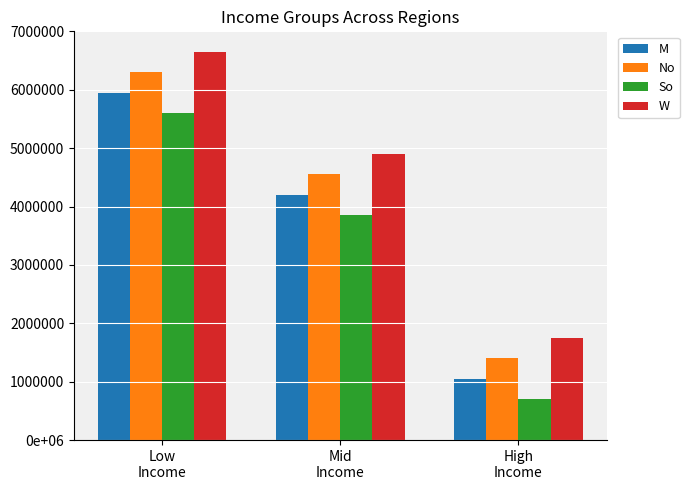

Does the chart contain any negative values?

No